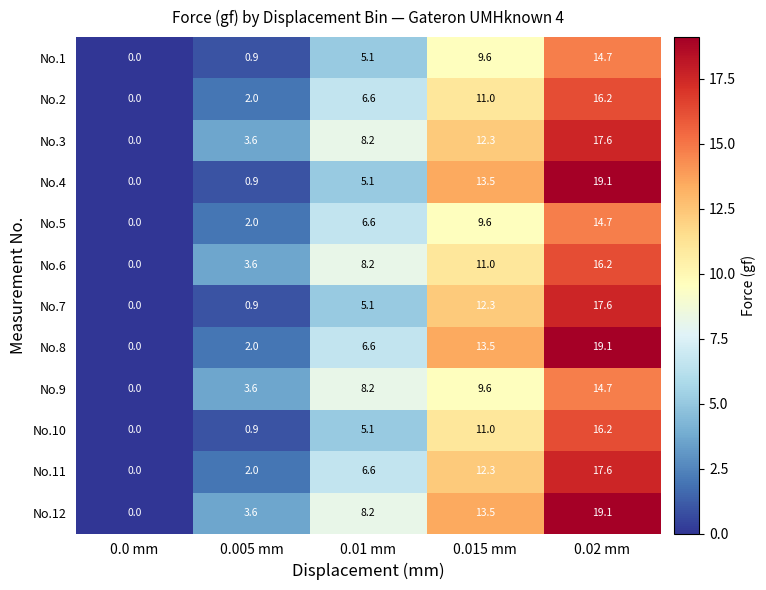

The value of No.6 at 0.015 mm is 3.5. True or false?

False